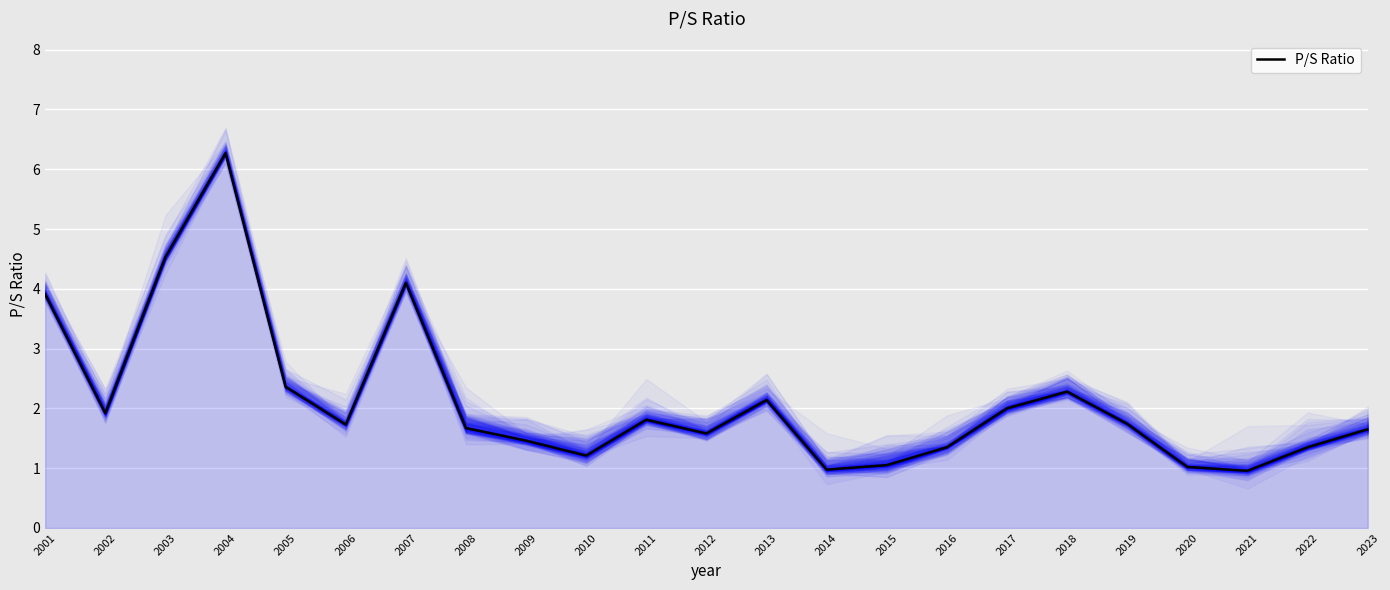

What is the approximate value at 2016?

1.4